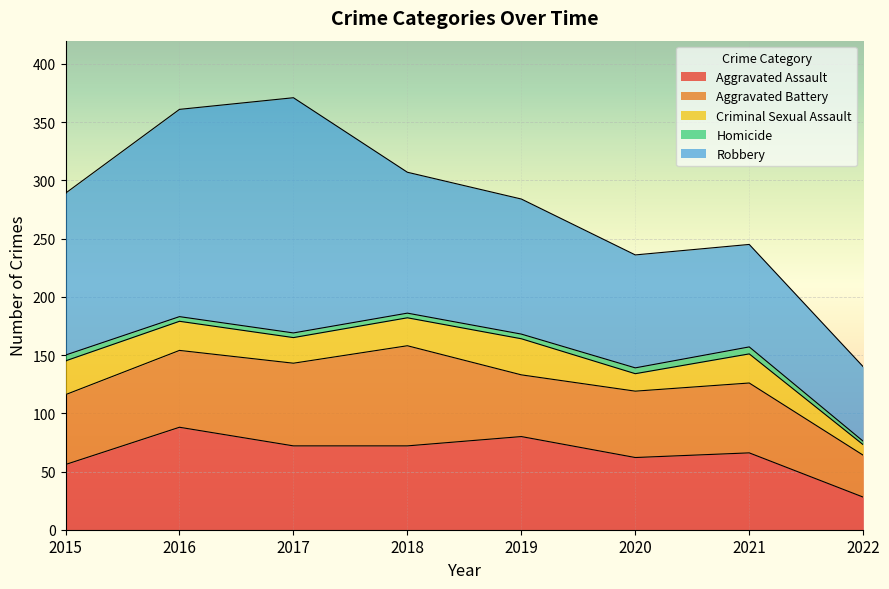

At how many categories does at least one series exceed 108?

5